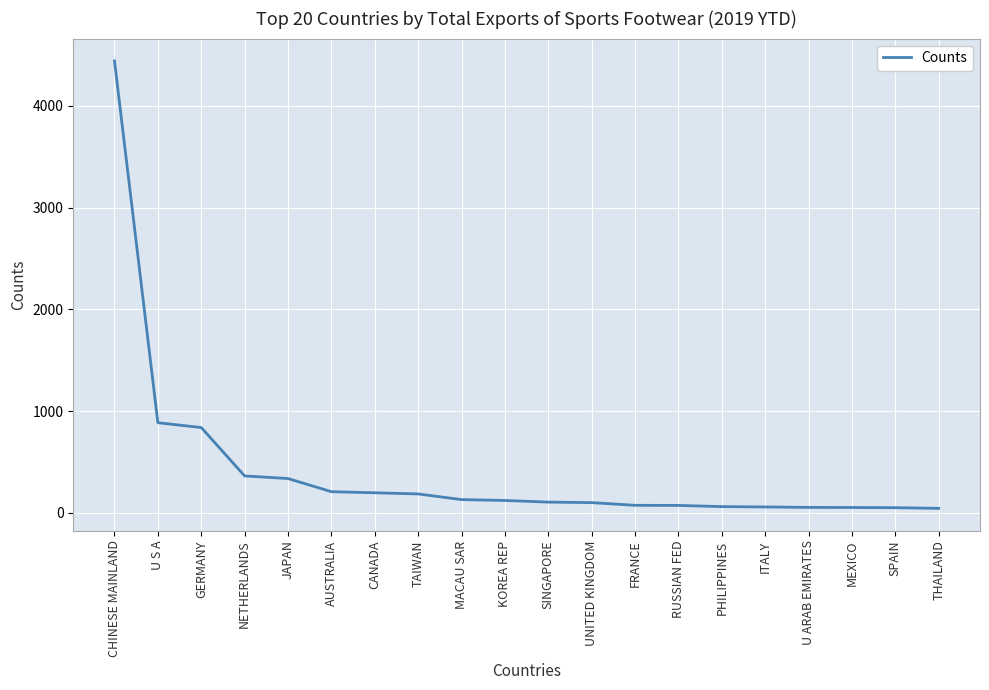

What position from the left is CANADA?

7